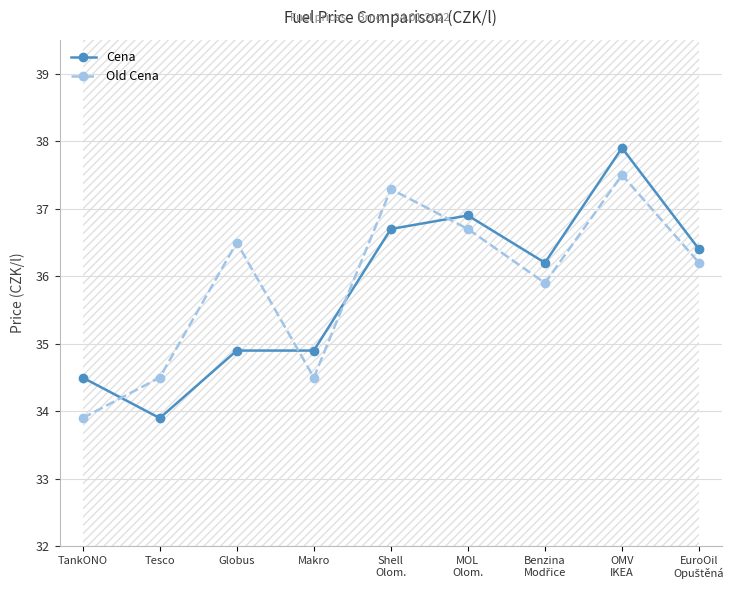

Rank the series by their average value, from lowest to highest.

Cena, Old Cena